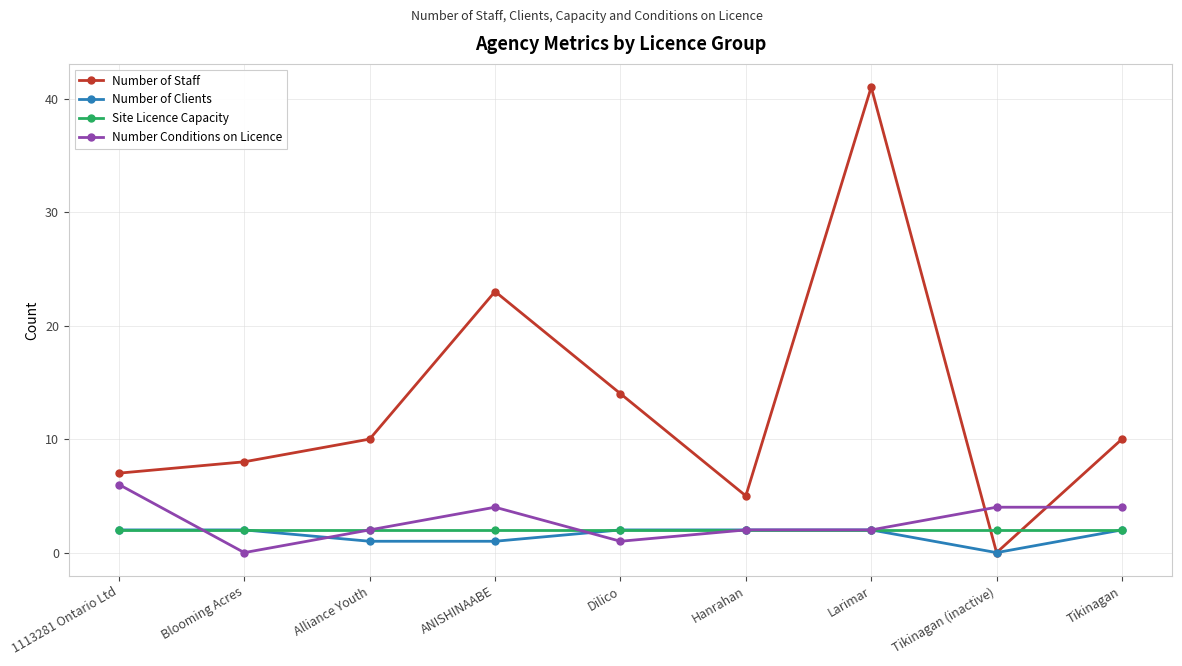

After their last crossing, which series has the higher values: Site Licence Capacity or Number of Staff?

Number of Staff